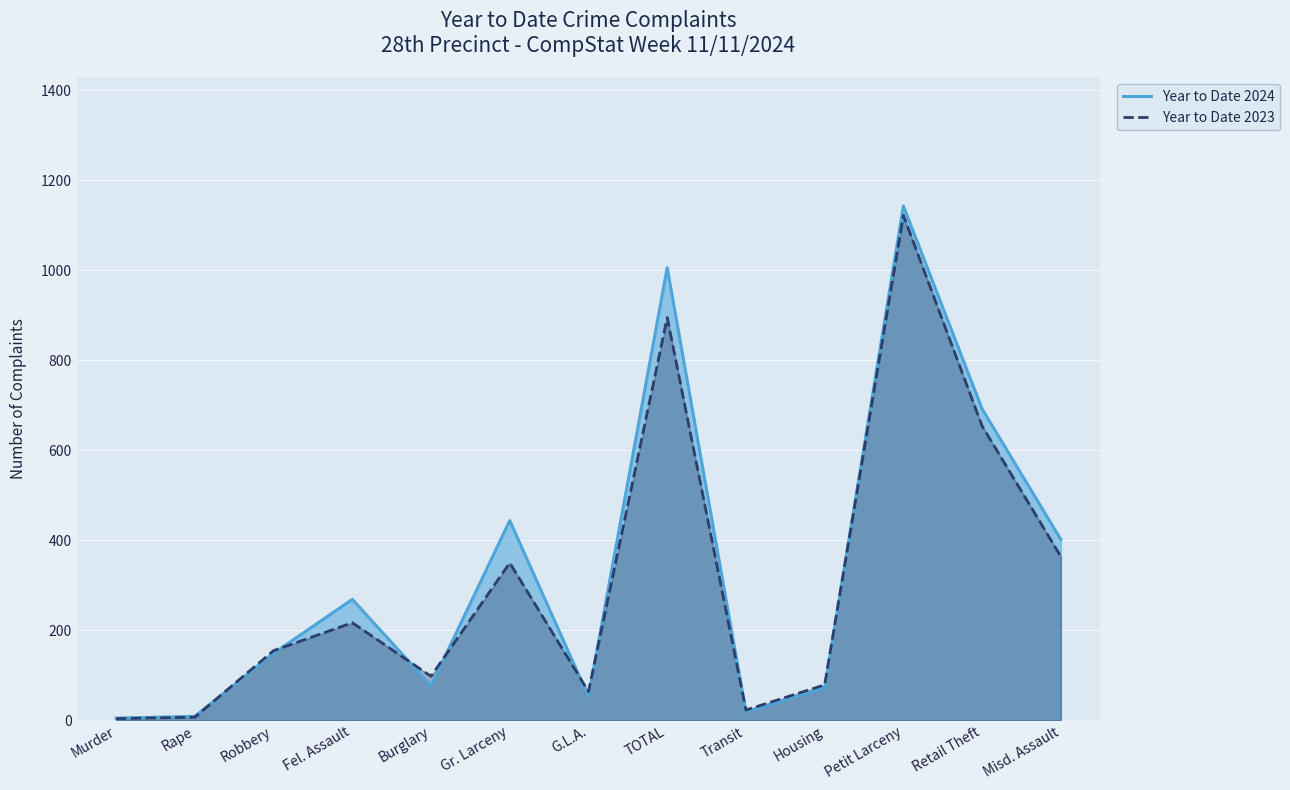

Where do Year to Date 2024 and Year to Date 2023 first cross each other?

Rape and Robbery